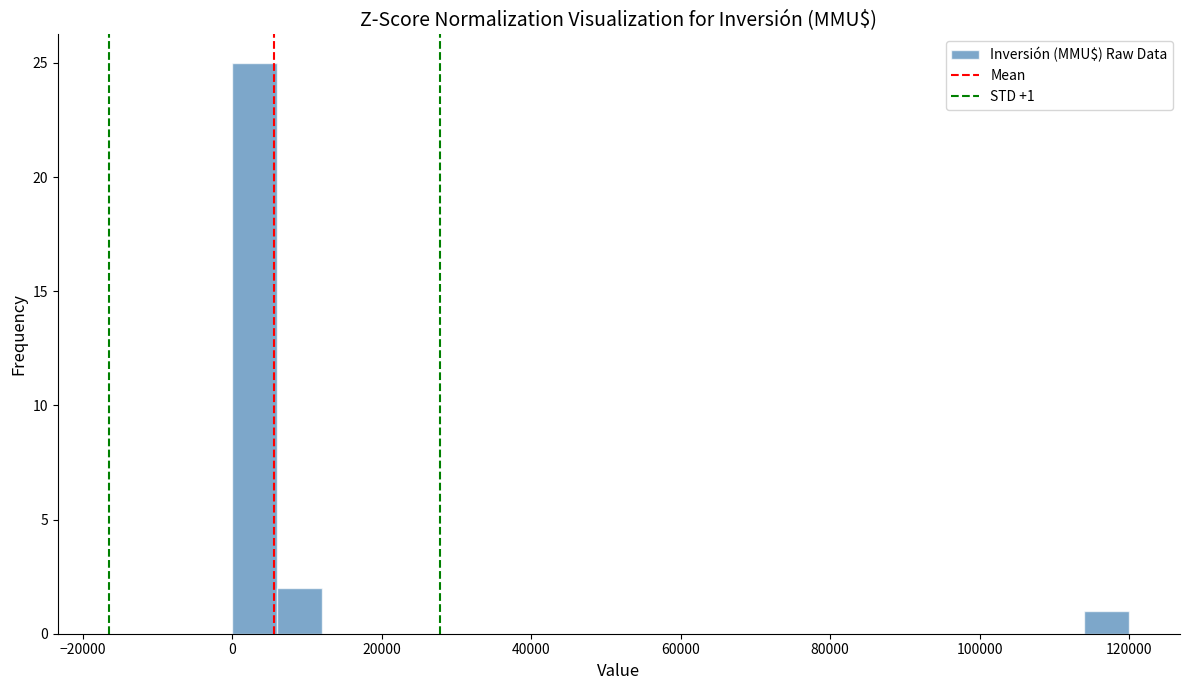

Around what value on the x-axis is the tallest bar? Give the approximate position of its centre, as read against the axis.

4000